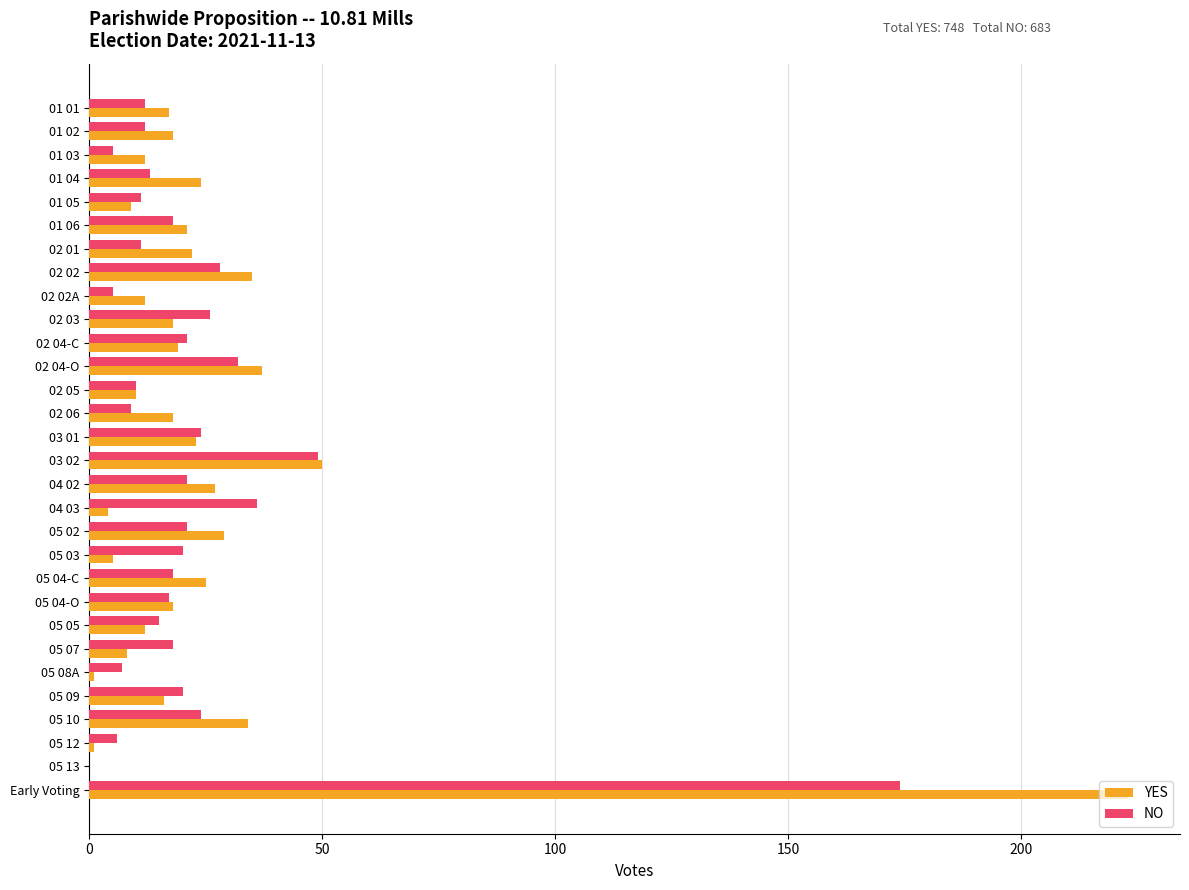

Where is NO nearest to the value 87?

03 02